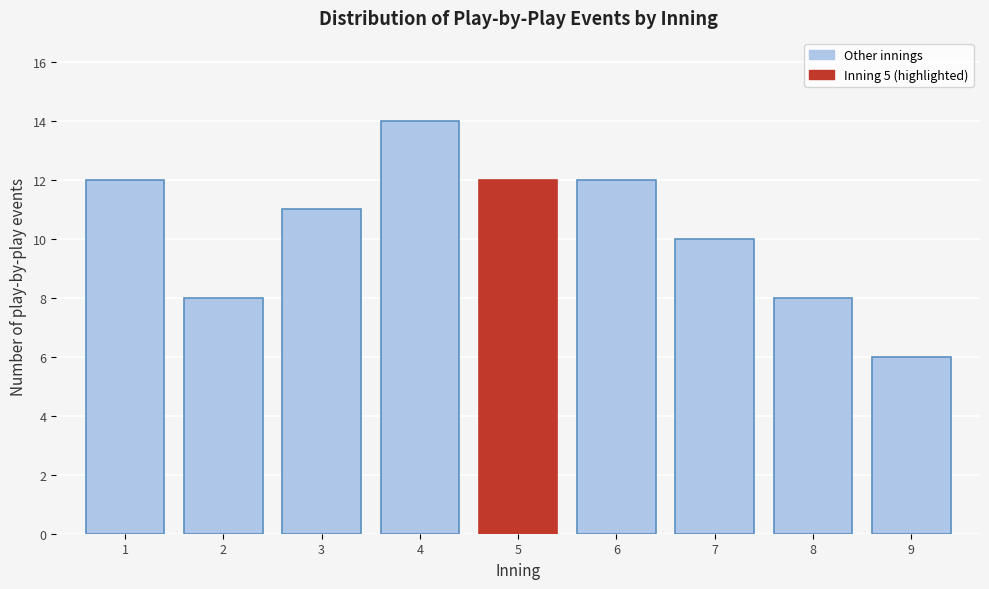

Reading left to right, extract all data points from this chart.

12	8	11	14	12	12	10	8	6